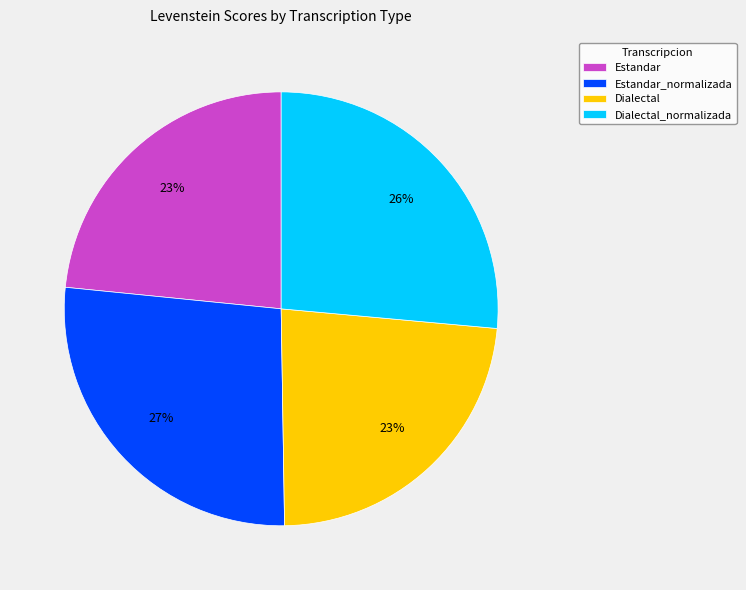

Is it true that Estandar_normalizada is 27% of the pie?

True